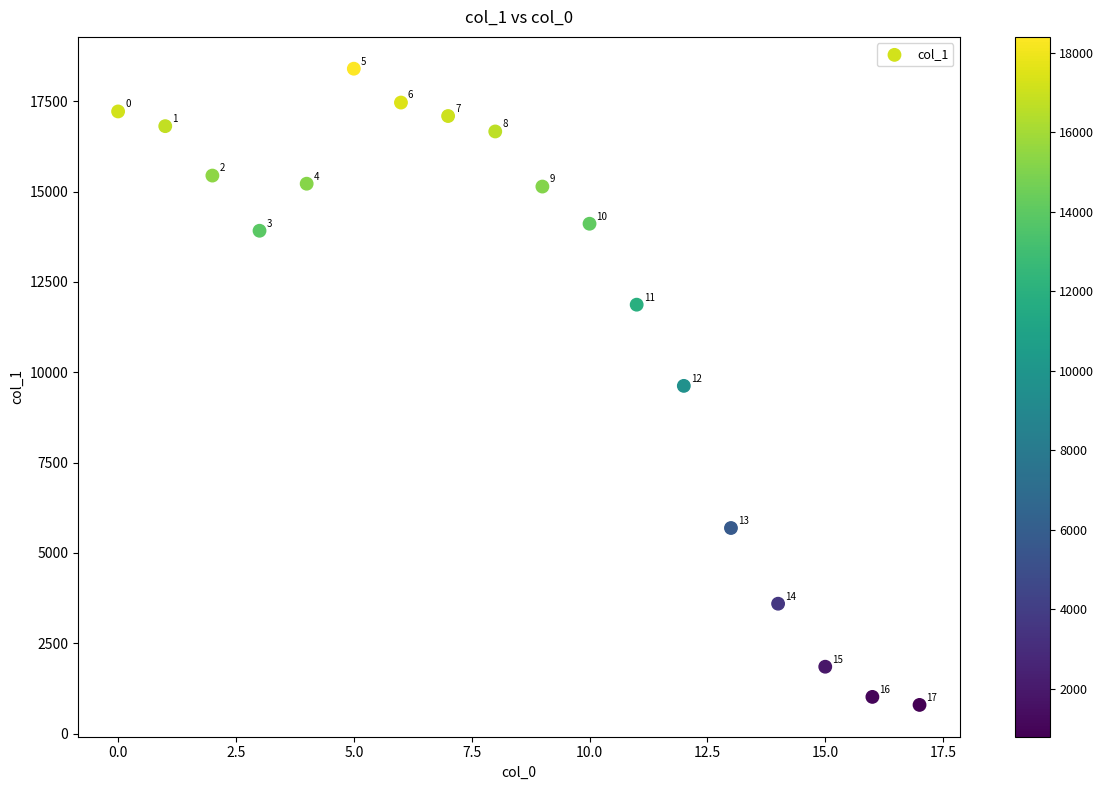

What is the range of Y values (max minus min)?

17608